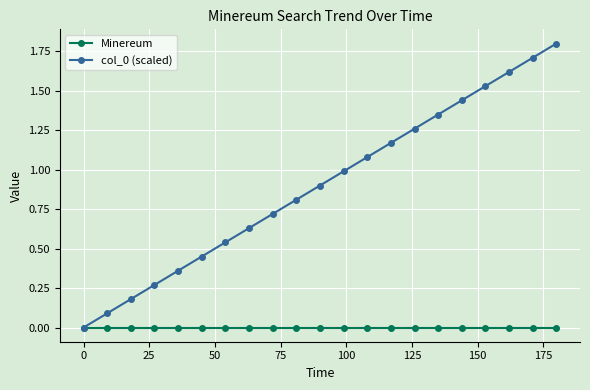

How many data points in col_0 (scaled) are above 0?

20